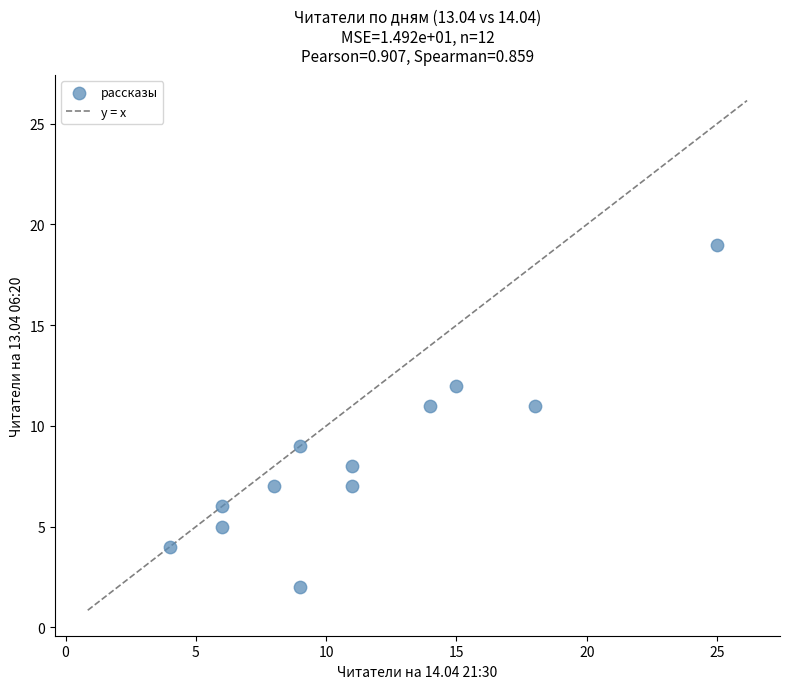

What is the range of Y values (max minus min)?

17